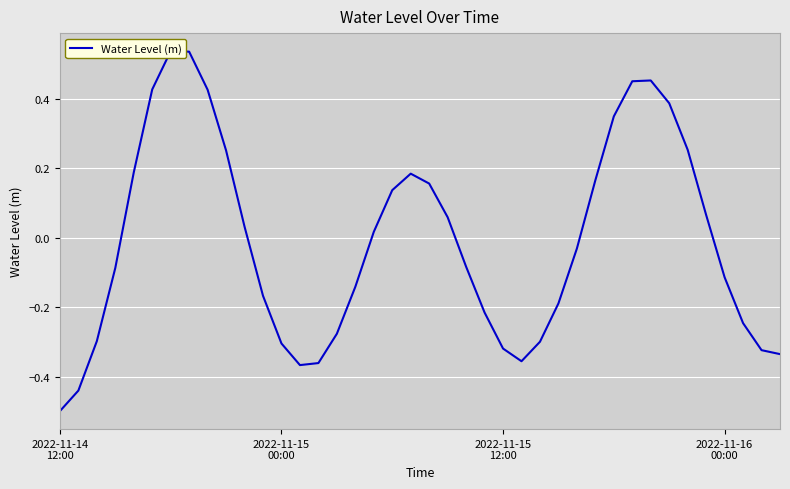

Is this an area chart (filled region under the line)?

No